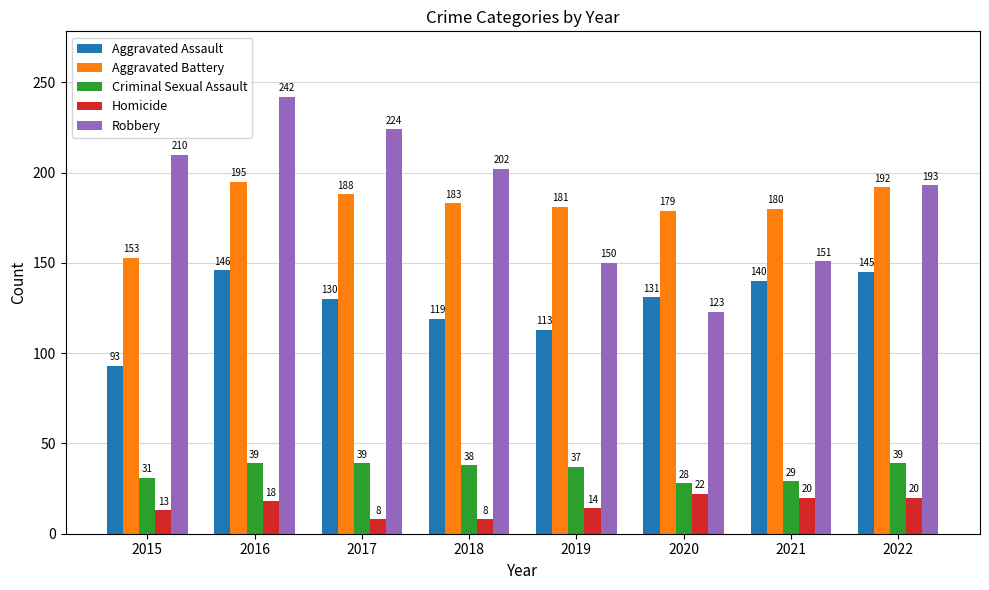

What is the difference between the highest and lowest values at 2016?

224